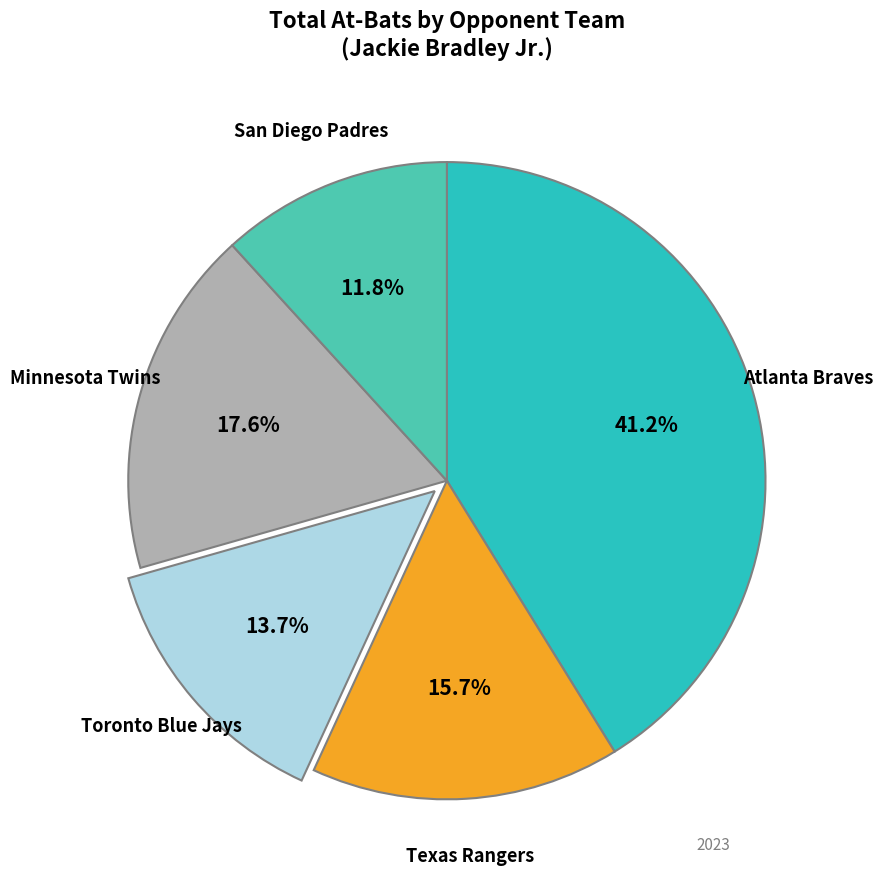

Is there a majority slice in this chart?

No